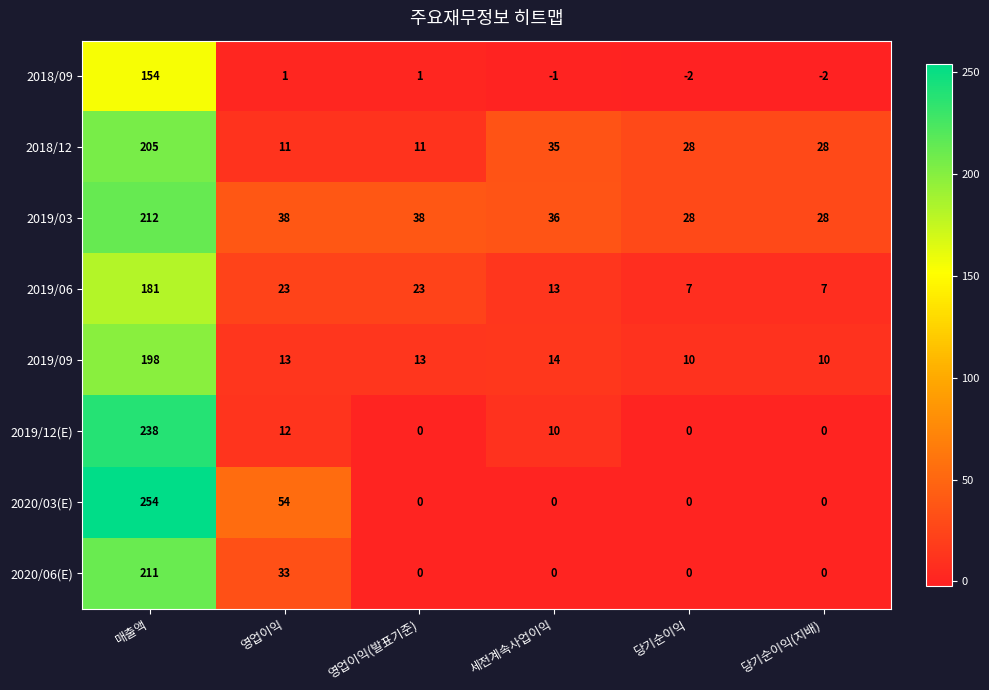

Count the number of categories in the chart.

6